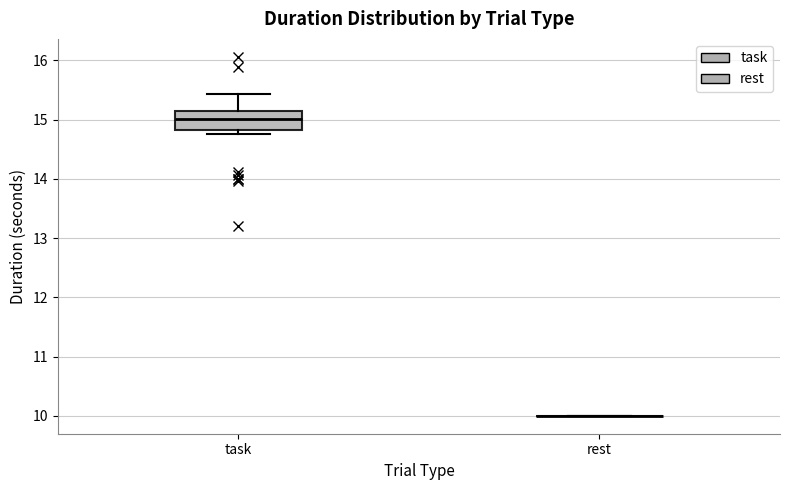

Which box is the tallest, from its lower edge to its upper edge?

task